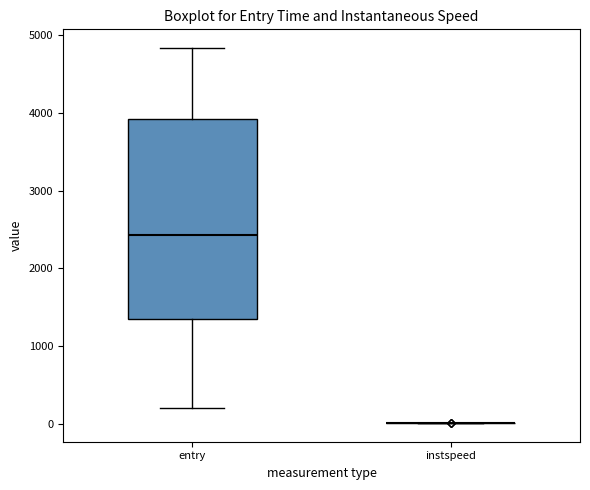

Where does the lower whisker of the box for entry end on the y-axis? The values are not printed on the chart, so give them approximately, as read against the axis.

200